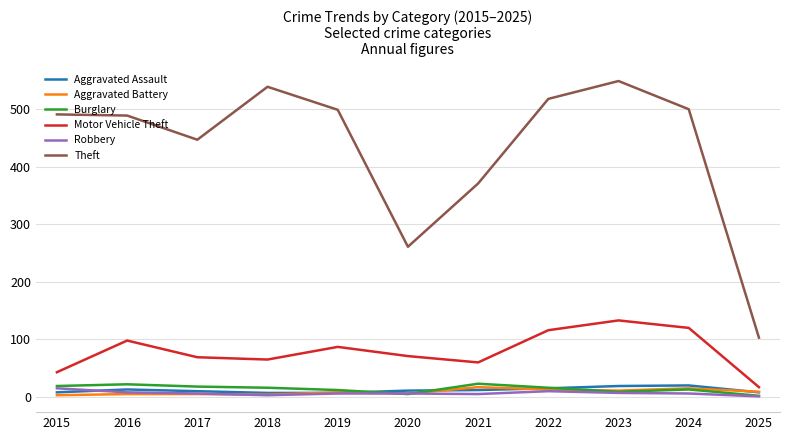

What is the difference between the Burglary values at 2018 and 2017?

2